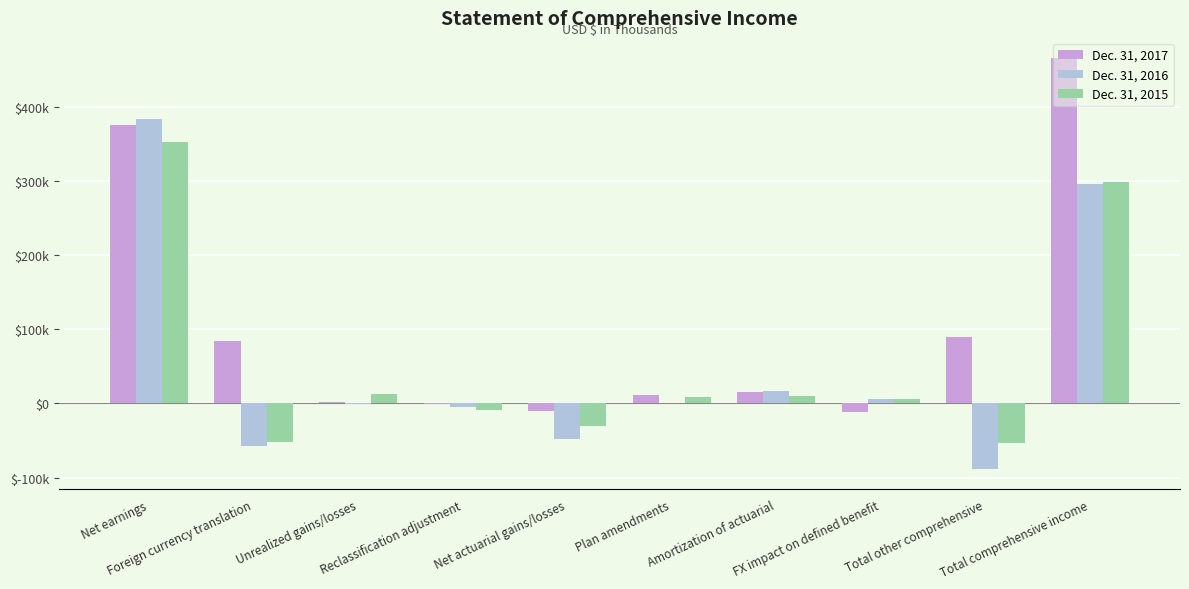

What are all the series names shown in the legend?

Dec. 31, 2017, Dec. 31, 2016, Dec. 31, 2015